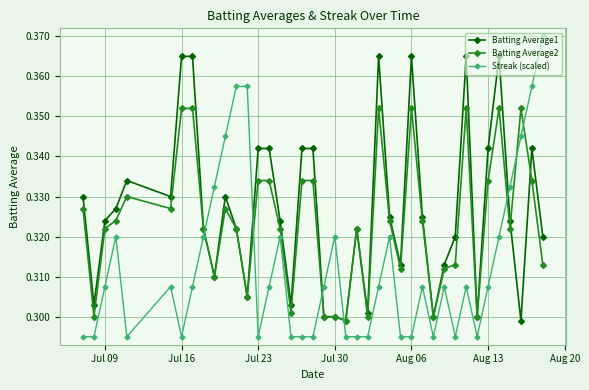

How many intersections are there between Streak (scaled) and Batting Average1?

5